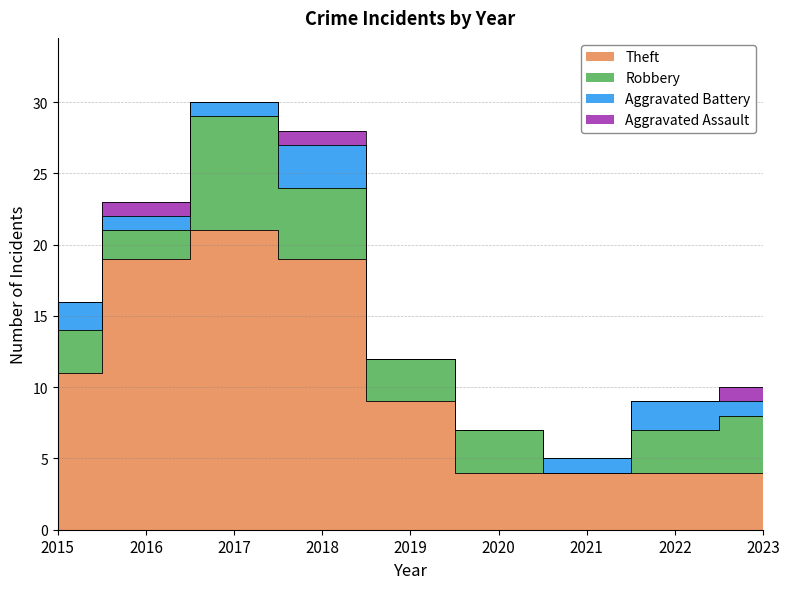

At which category does the chart reach its peak across all series?

2017